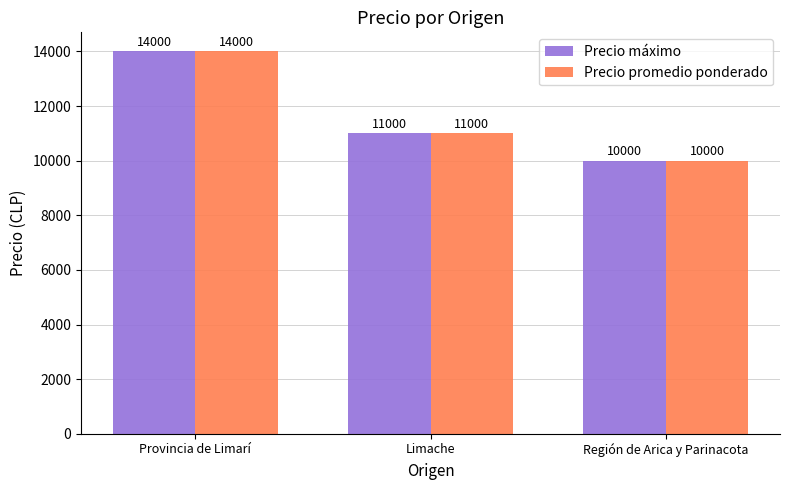

How many data points in Precio promedio ponderado are less than 11000?

1